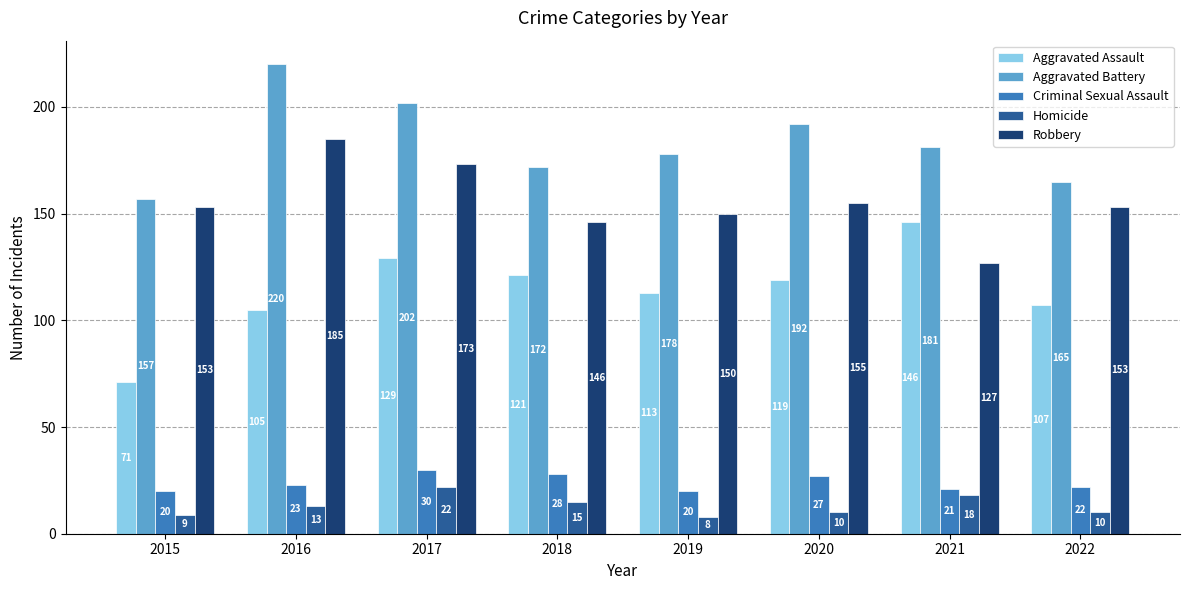

Reading left to right, list all the values displayed in this chart.

Aggravated Assault: 2015=71	2016=105	2017=129	2018=121	2019=113	2020=119	2021=146	2022=107
Aggravated Battery: 2015=157	2016=220	2017=202	2018=172	2019=178	2020=192	2021=181	2022=165
Criminal Sexual Assault: 2015=20	2016=23	2017=30	2018=28	2019=20	2020=27	2021=21	2022=22
Homicide: 2015=9	2016=13	2017=22	2018=15	2019=8	2020=10	2021=18	2022=10
Robbery: 2015=153	2016=185	2017=173	2018=146	2019=150	2020=155	2021=127	2022=153